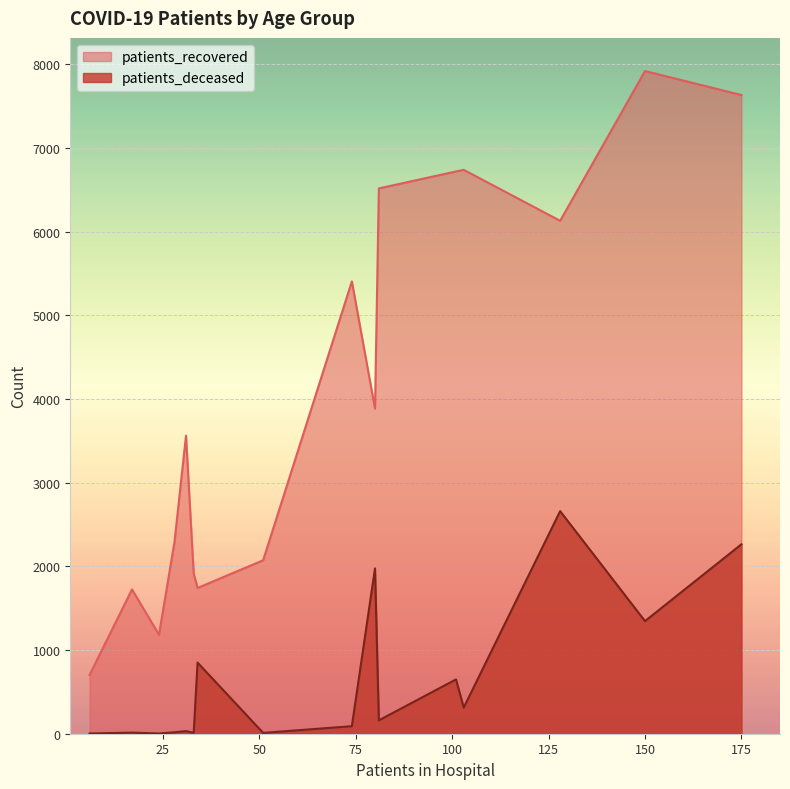

True or false: patients_deceased and patients_recovered intersect in this chart.

False